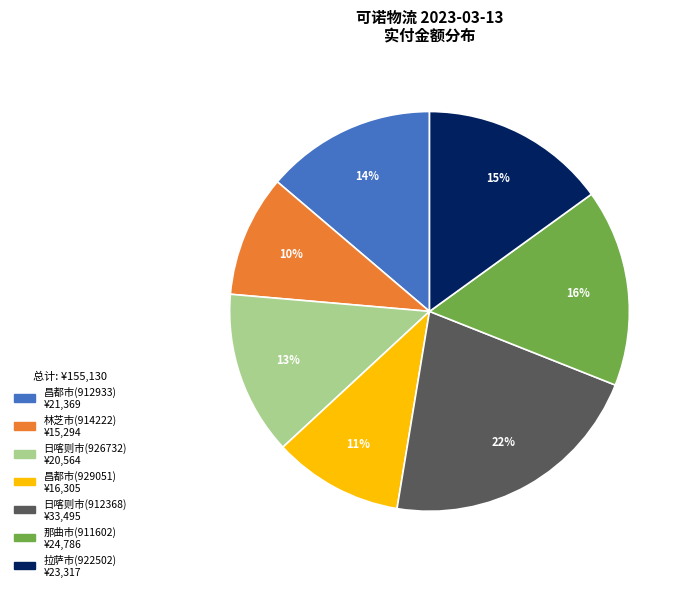

The 日喀则市(926732) slice represents 4% of the pie. True or false?

False